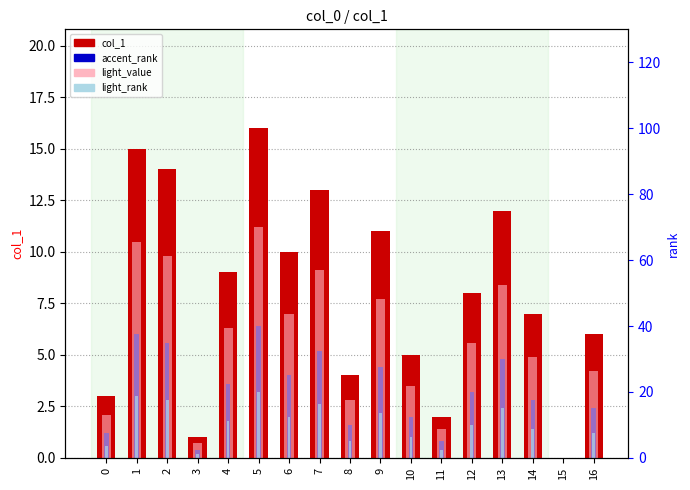

List the series in order of their overall mean, lowest first.

light_rank, accent_rank, light_value, col_1